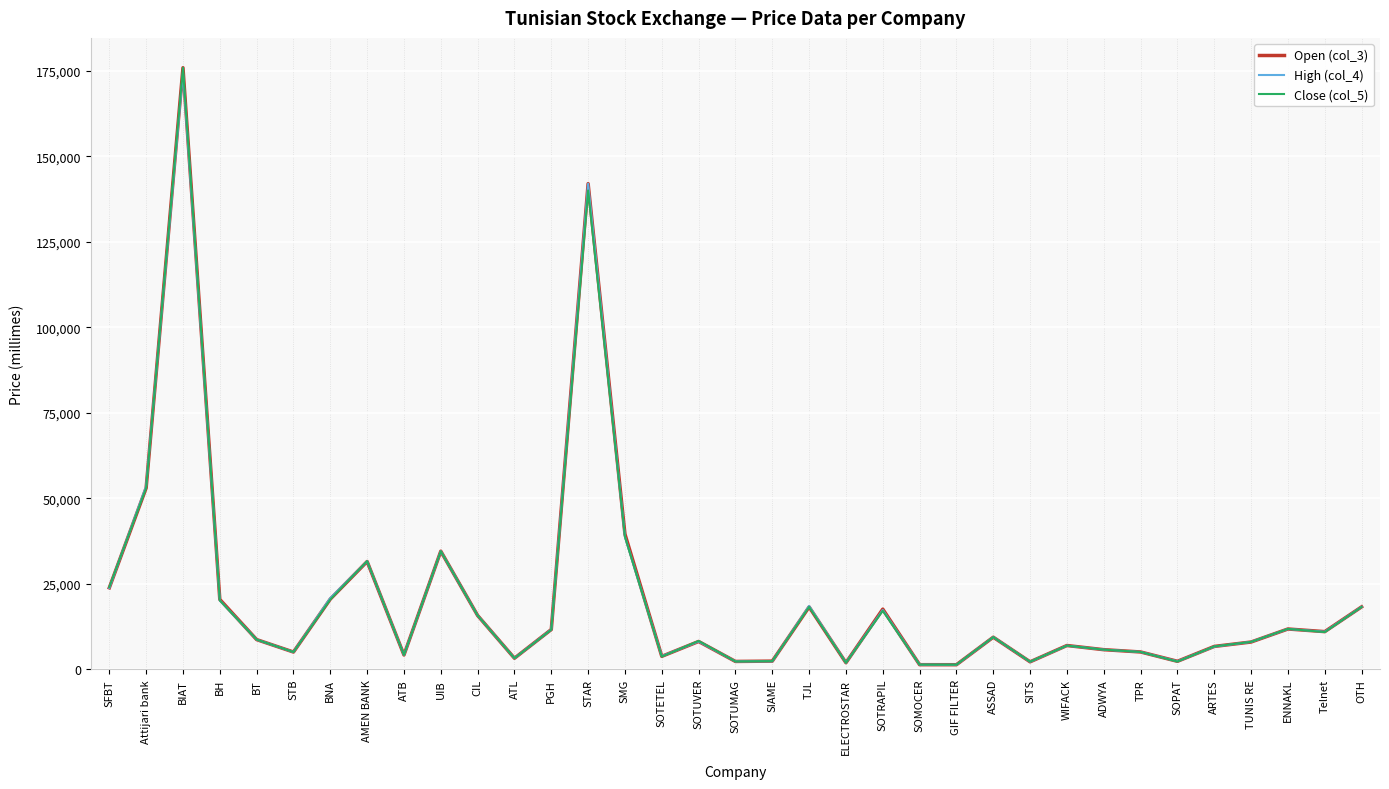

Where does the High (col_4) series first go above 8650?

SFBT